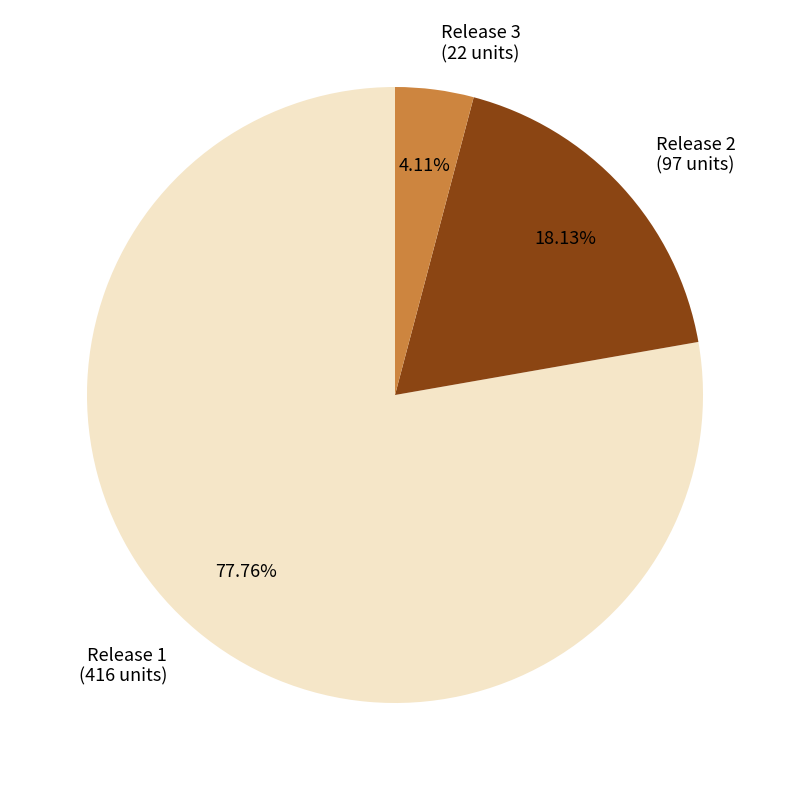

Between Release 3 and Release 1, which is larger?

Release 1